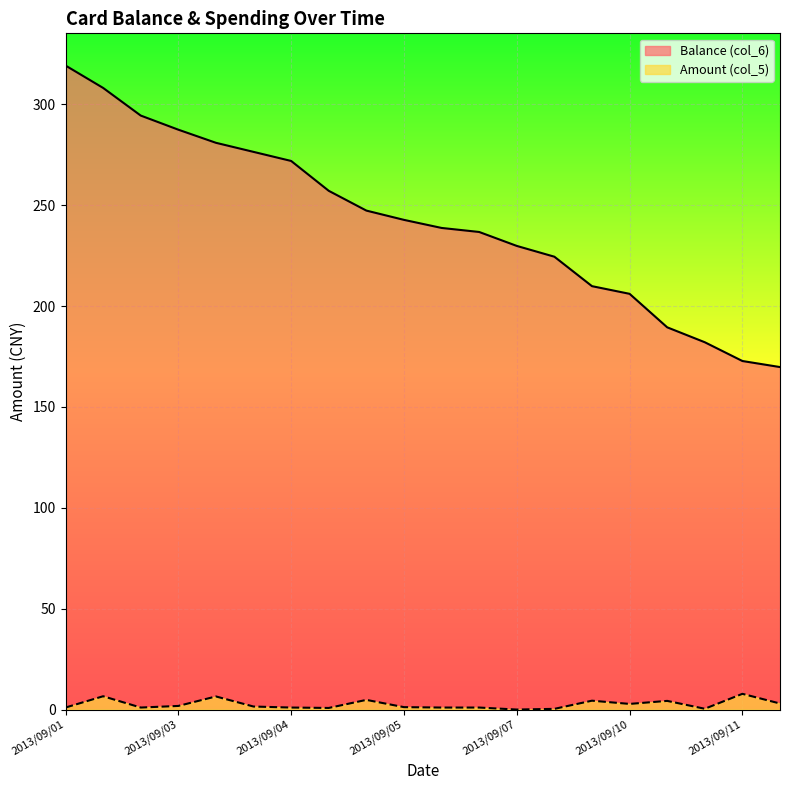

List the series in order of their peak value, highest first.

Balance (col_6), Amount (col_5)